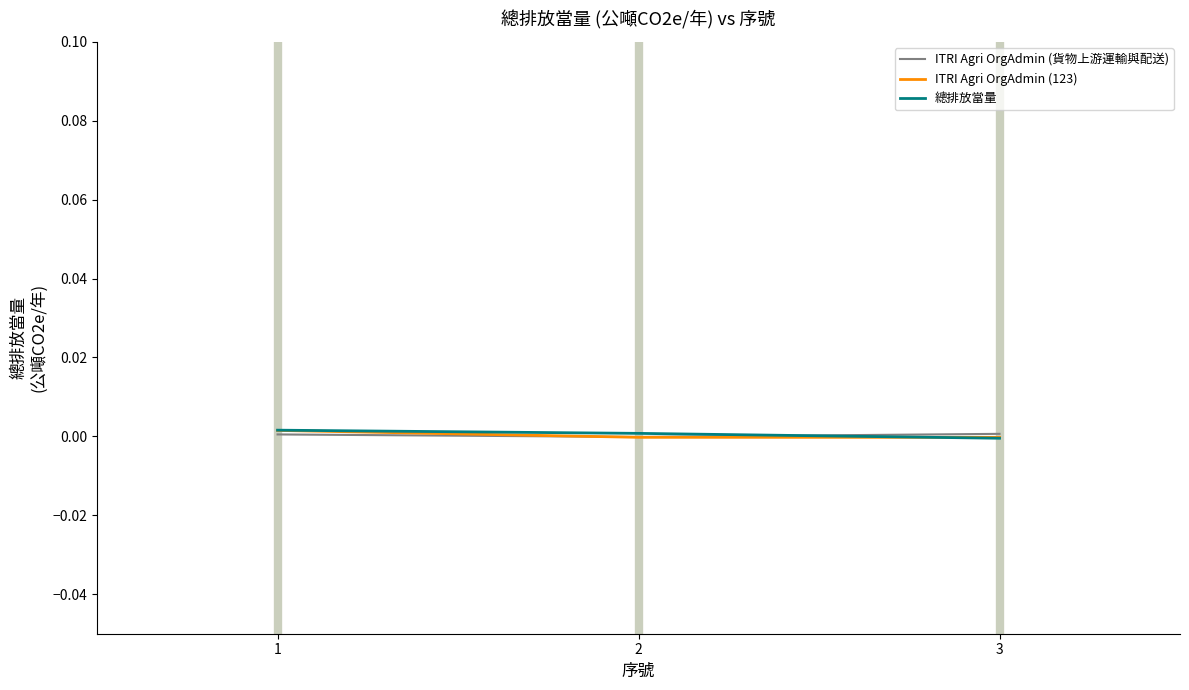

Is the value of 總排放當量 at 1 greater than the value of ITRI Agri OrgAdmin (123) at 2?

Yes